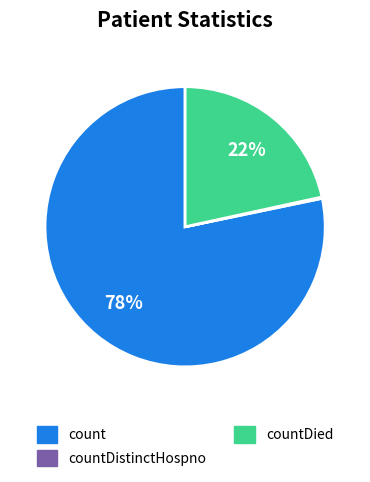

Which slice is the largest?

count